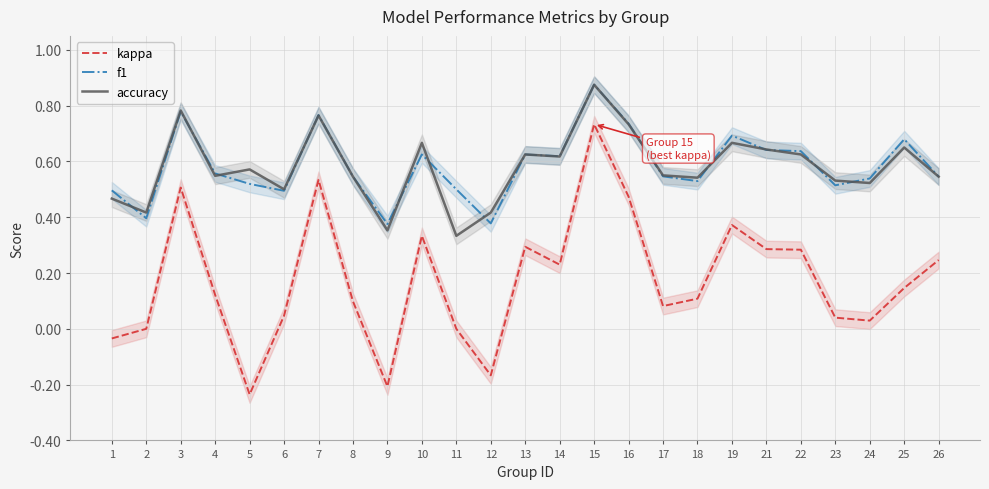

What is the difference between the f1 values at 19 and 14?

0.1